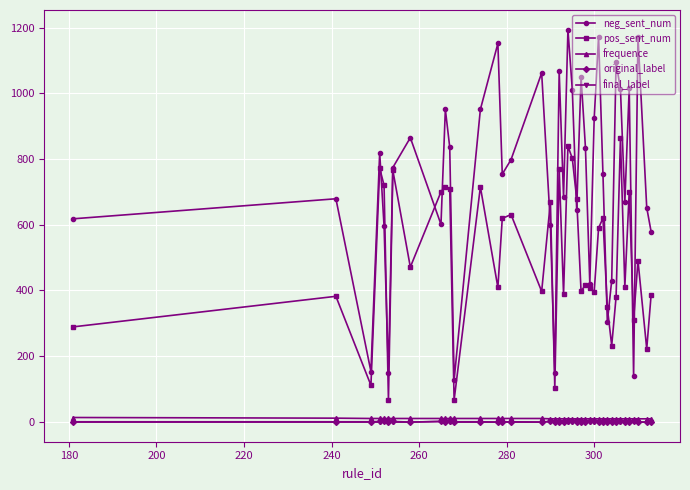

Which series has the largest total across all categories?

neg_sent_num